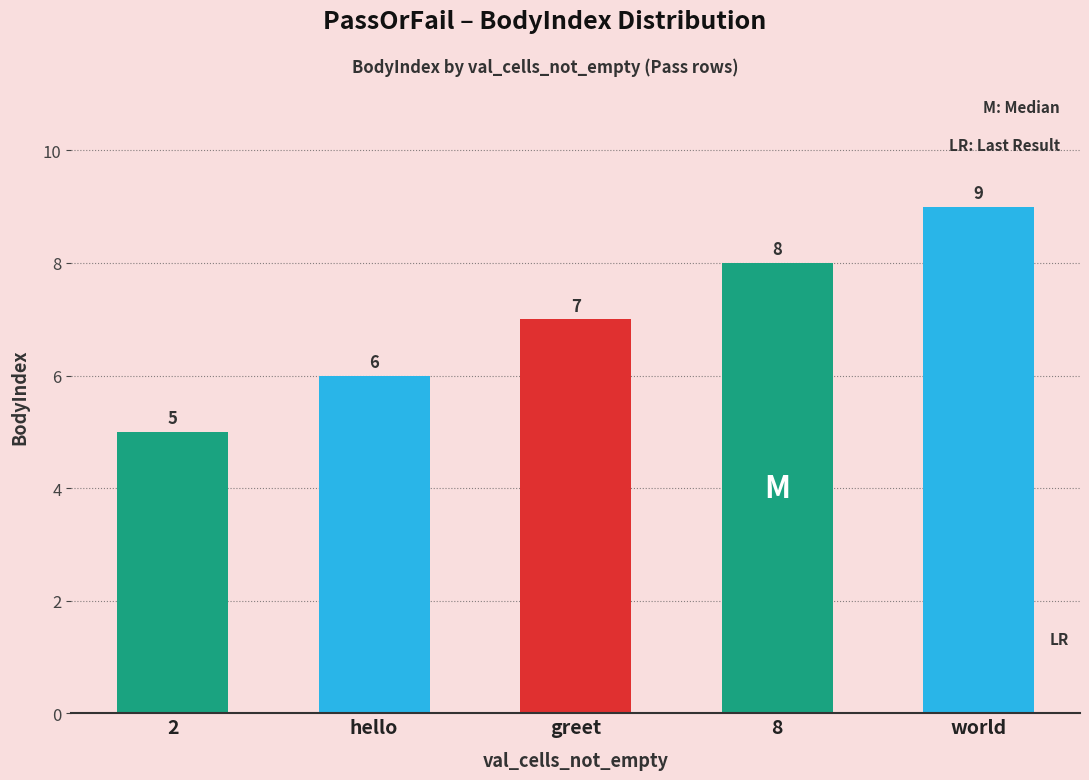

At which label is the value closest to 7?

greet